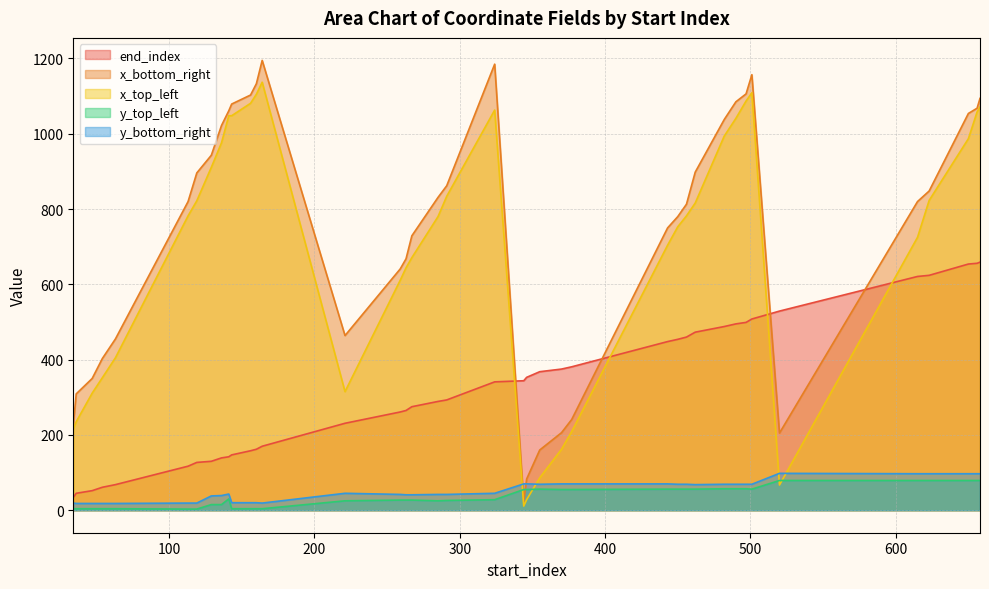

Which series has the widest spread of values?

x_bottom_right